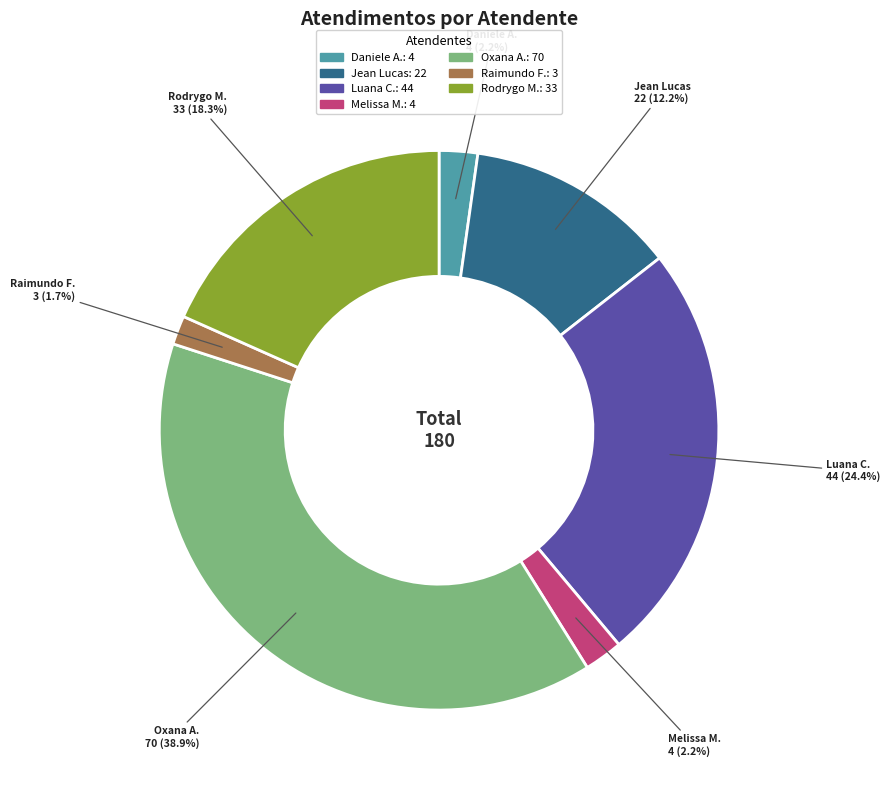

Which slice is the smallest?

Raimundo F.